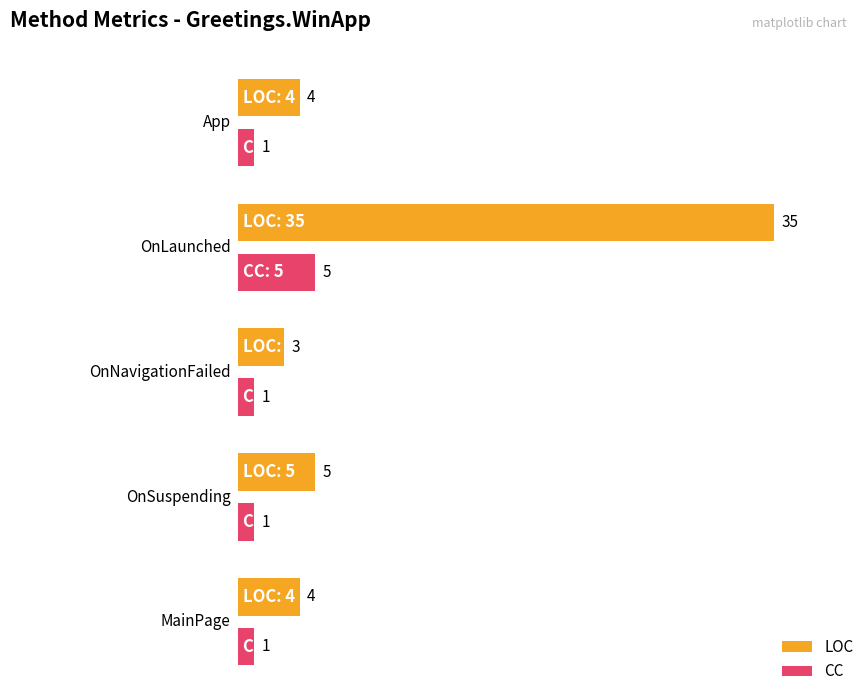

What is the label of the 1st bar from the right?

MainPage